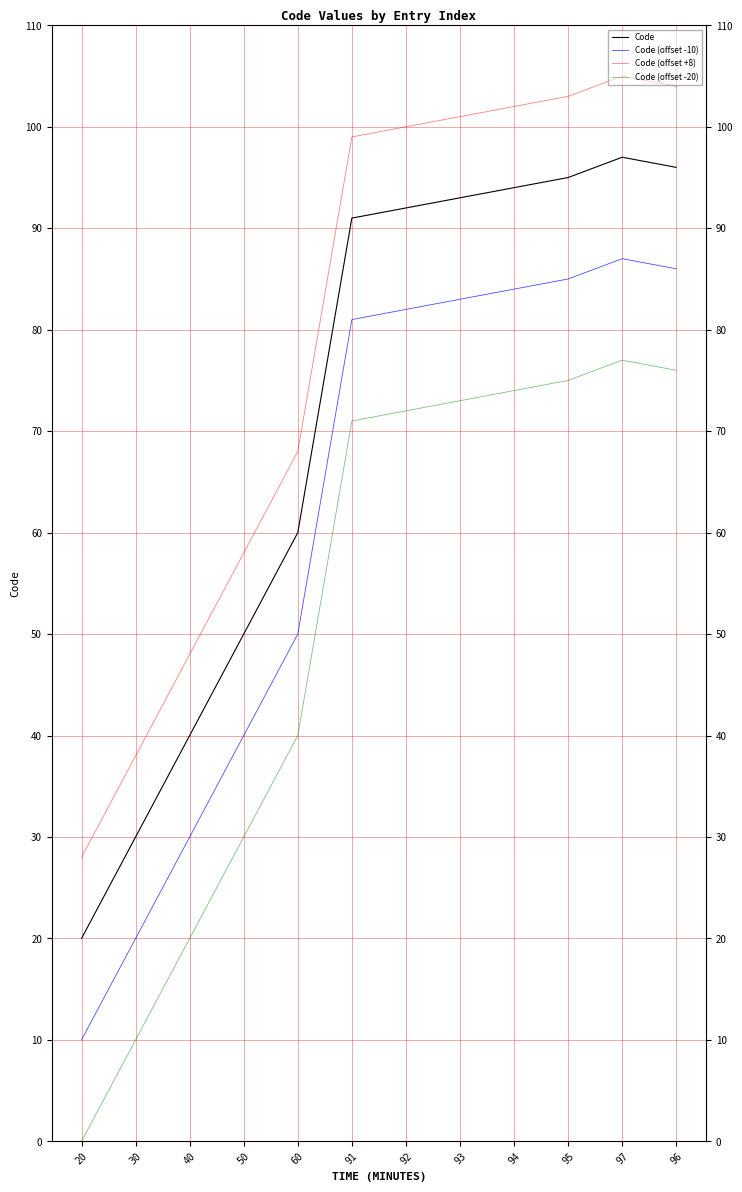

What is the average value of the Code (offset -20) series?

52